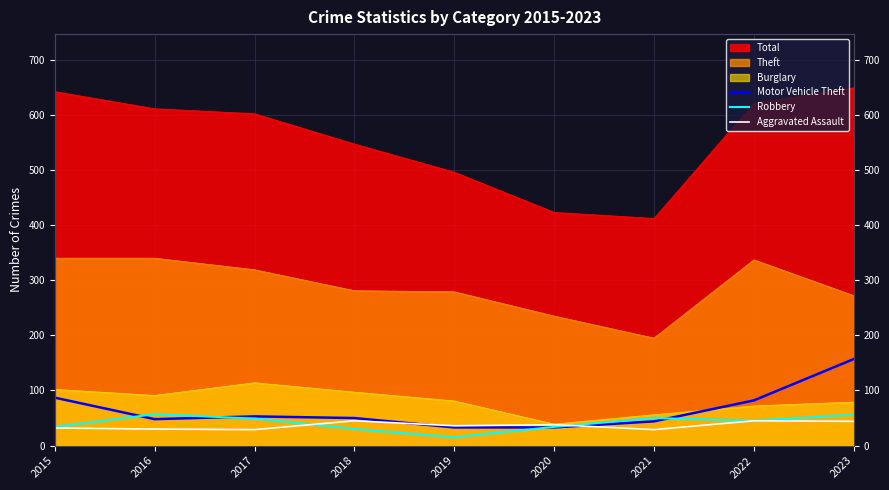

How many values in the Aggravated Assault series exceed 36?

4